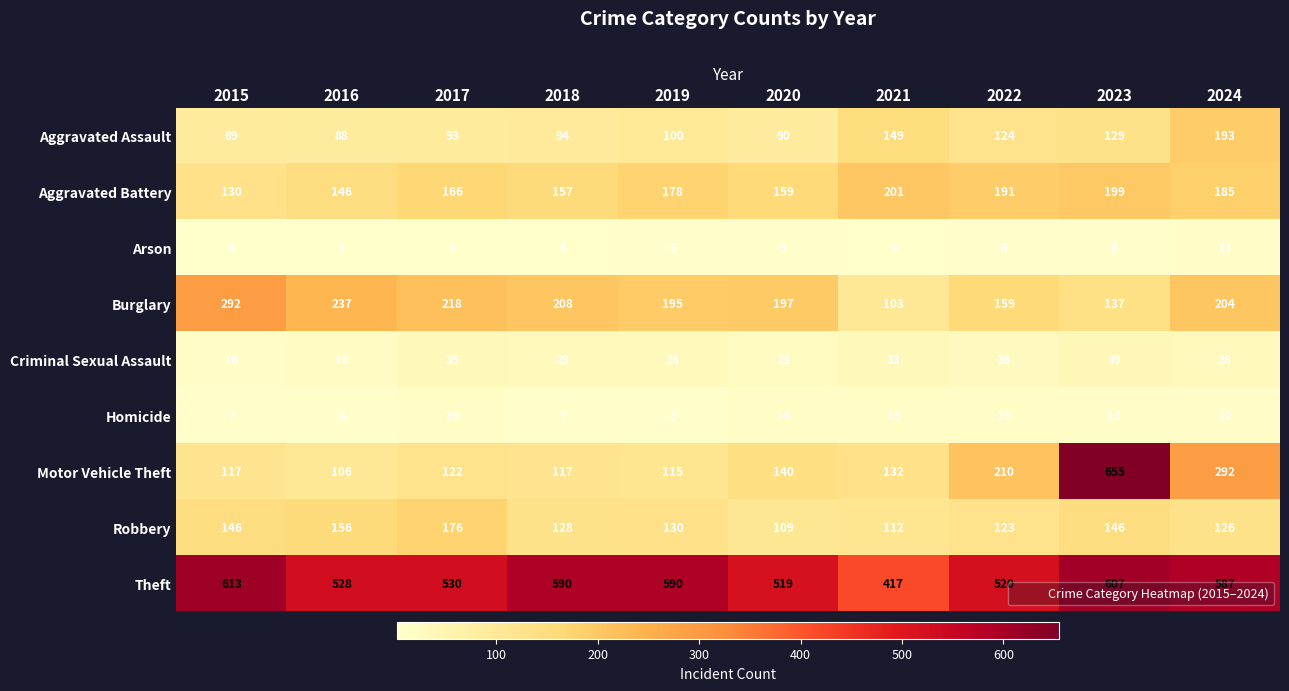

Rank the series by their maximum value, from lowest to highest.

Arson, Homicide, Criminal Sexual Assault, Robbery, Aggravated Assault, Aggravated Battery, Burglary, Theft, Motor Vehicle Theft